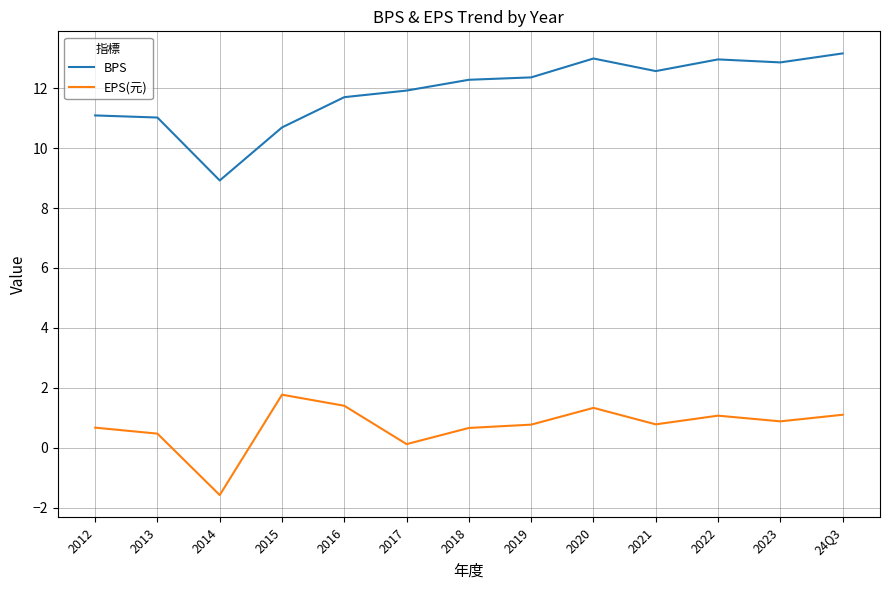

Read the EPS(元) value at 2019.

0.8